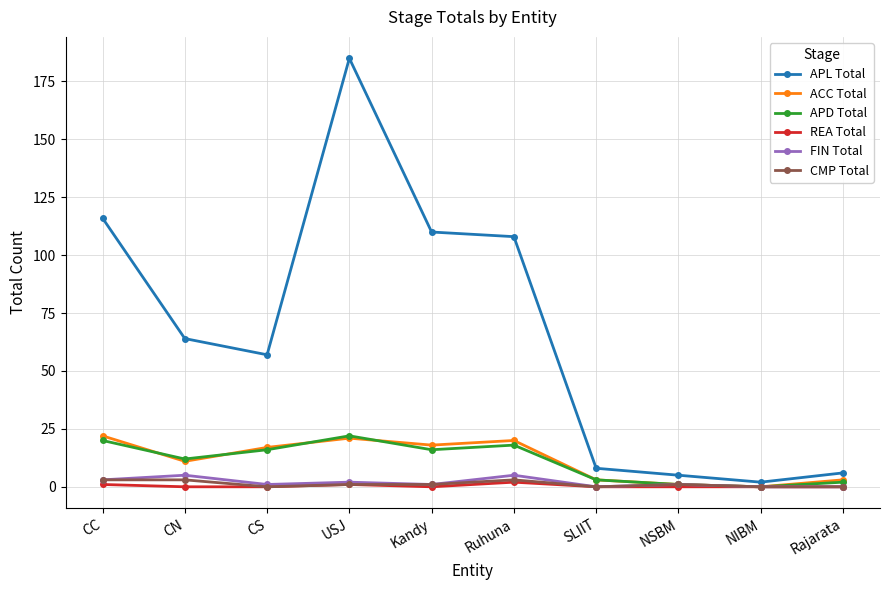

What is the maximum value for REA Total?

2